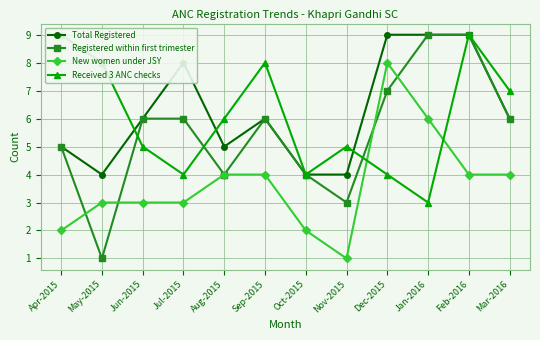

How many distinct data groups are displayed?

4